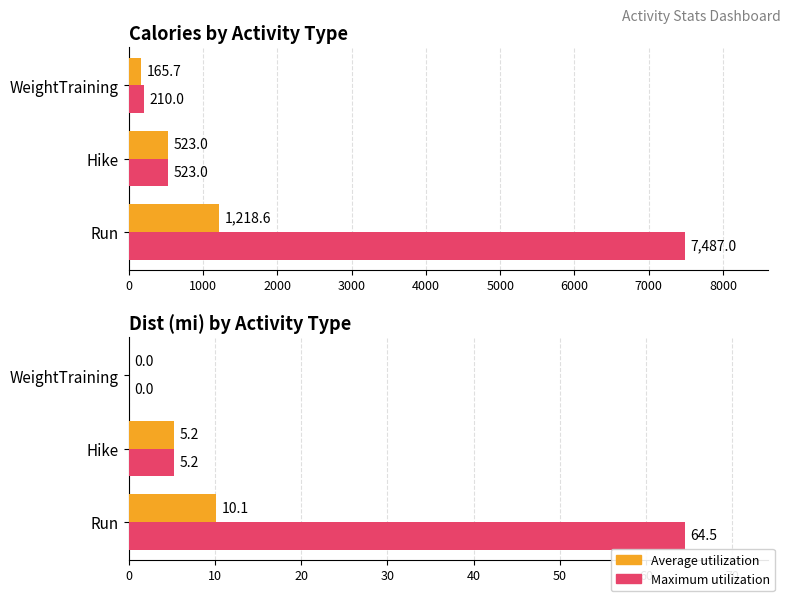

Count the number of data series in this chart.

2